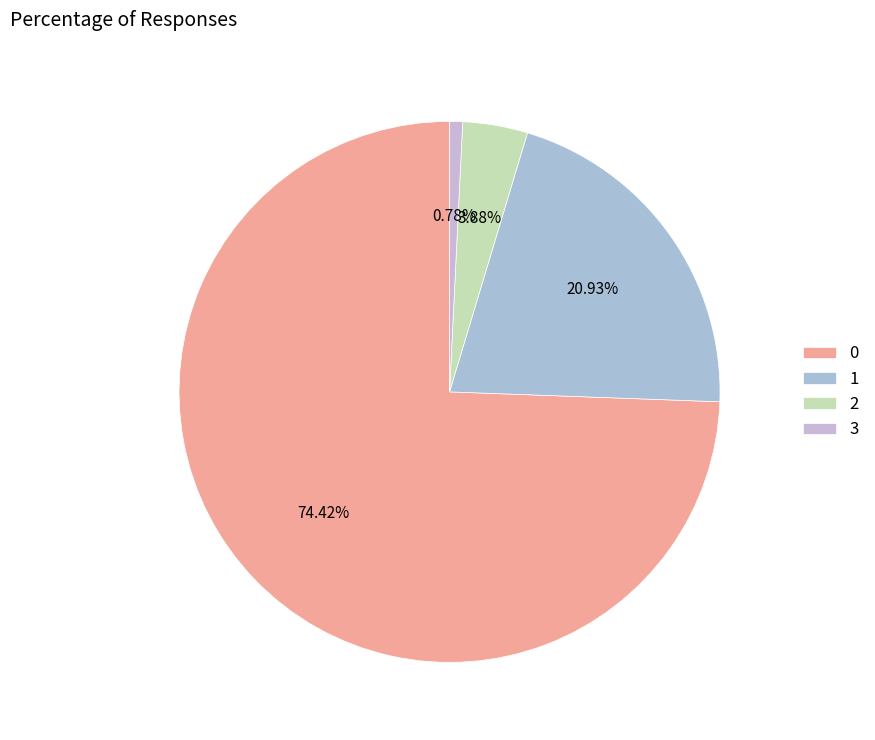

Is it true that 3 is 1% of the pie?

True